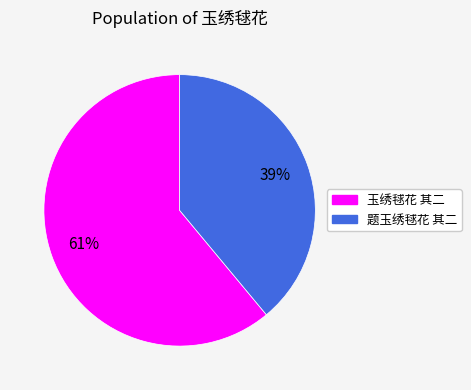

Does 玉绣毬花 其二 represent more than half of the total?

Yes